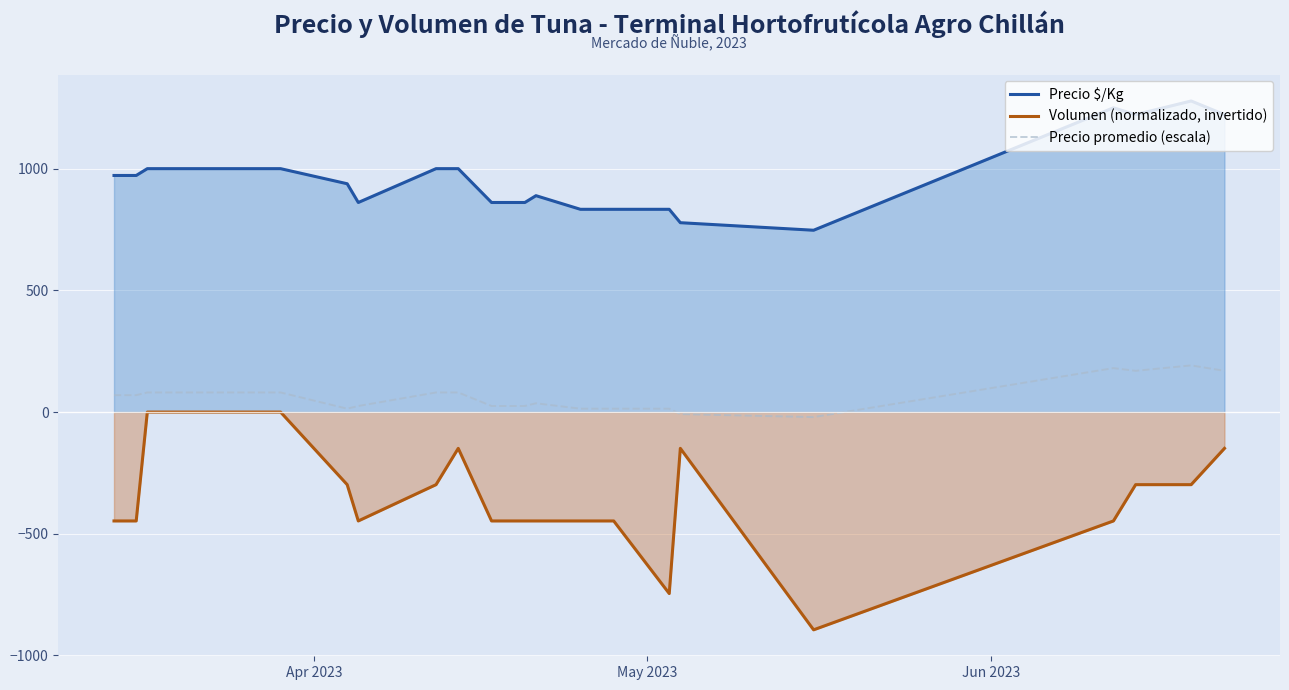

What is the greatest value displayed?

1278.0